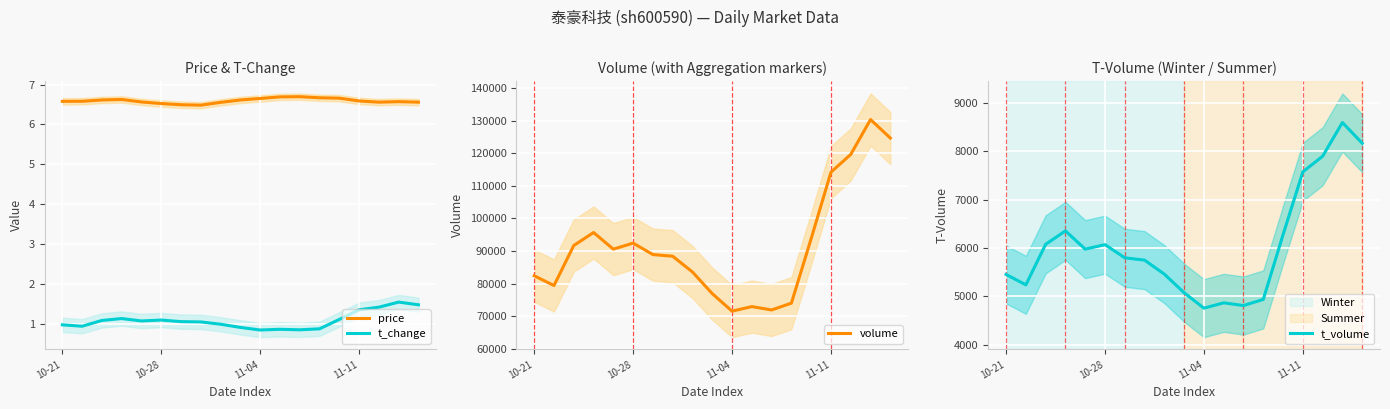

True or false: t_volume and t_change cross at least once.

False